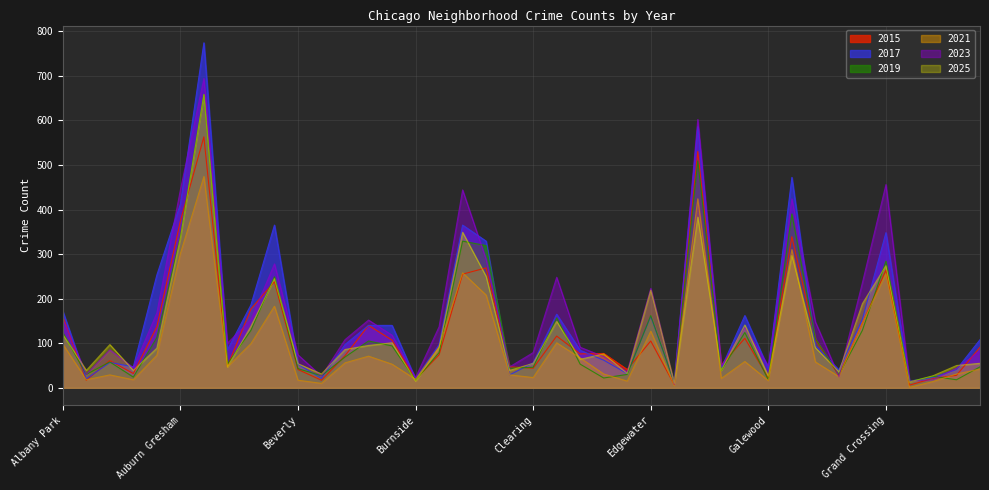

What is the difference between the 2019 values at Garfield Park and Avondale?

261